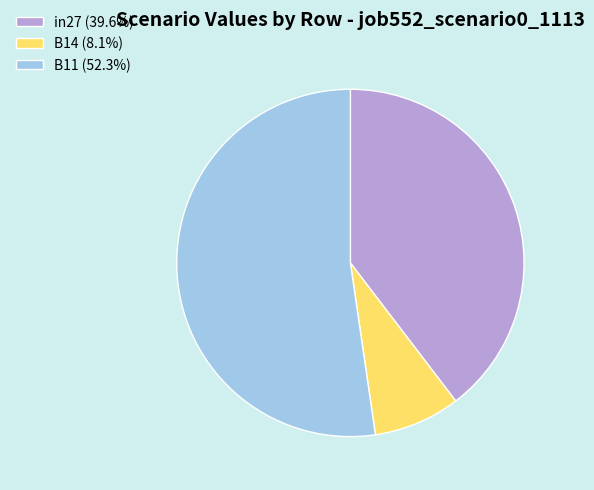

Which category has the biggest portion of the pie?

B11